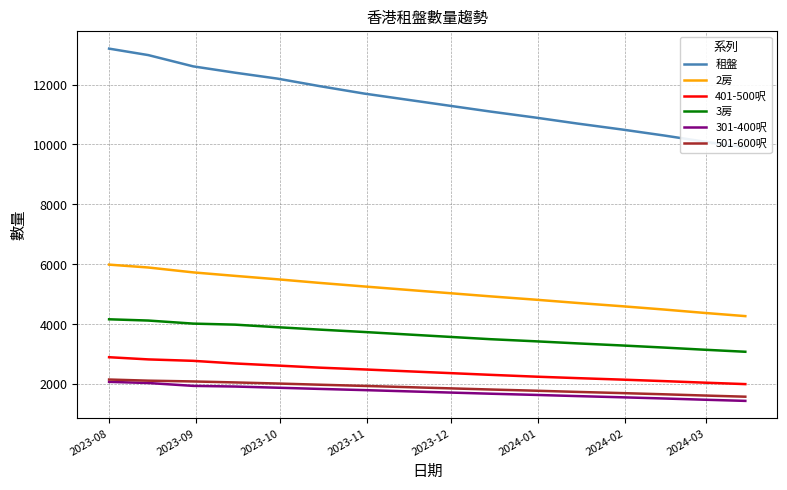

What is the sum of all 301-400呎 values?

27892